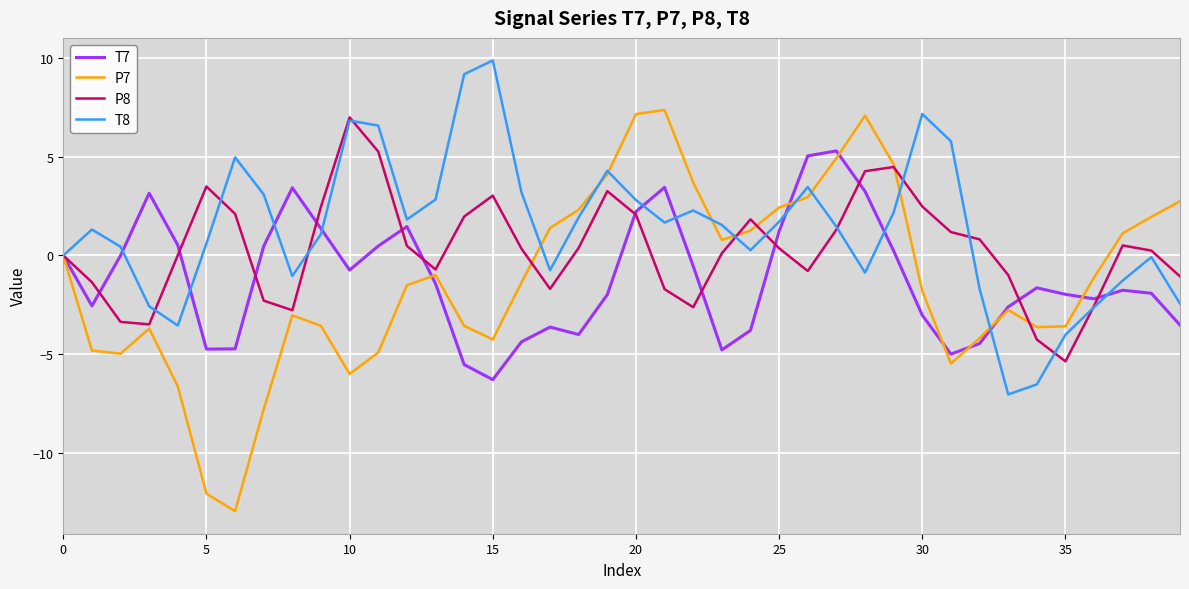

What is the maximum value for P7?

7.4